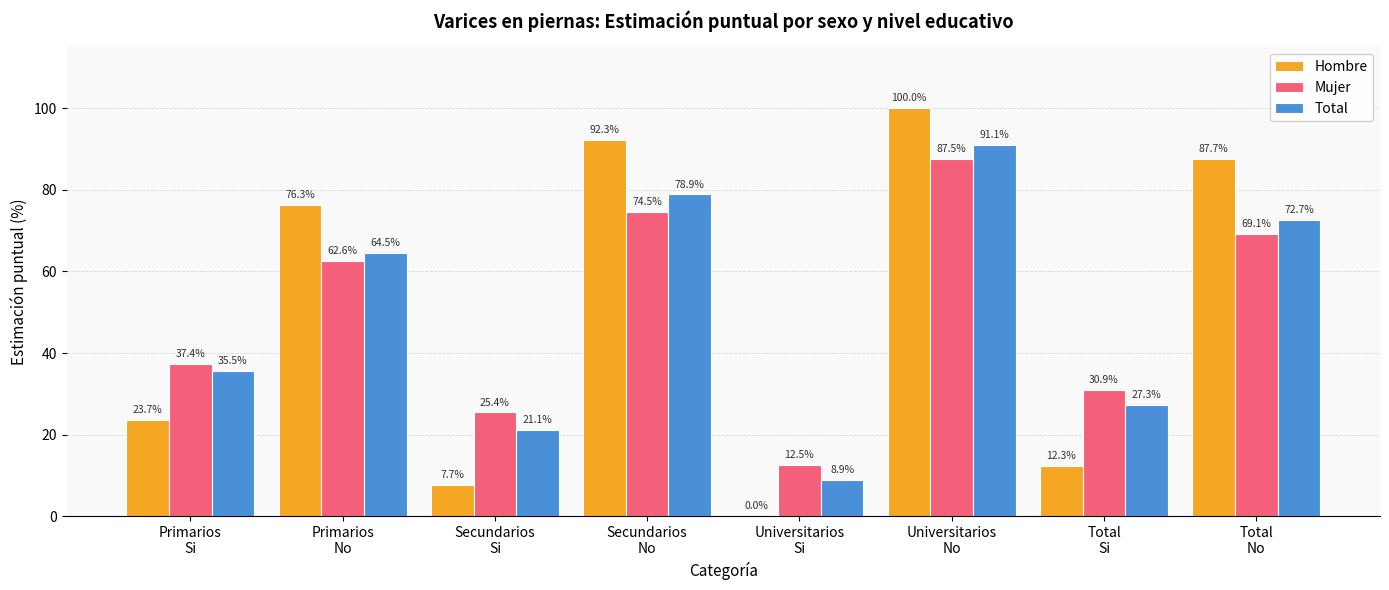

What is the sum of all Total values?

400.0